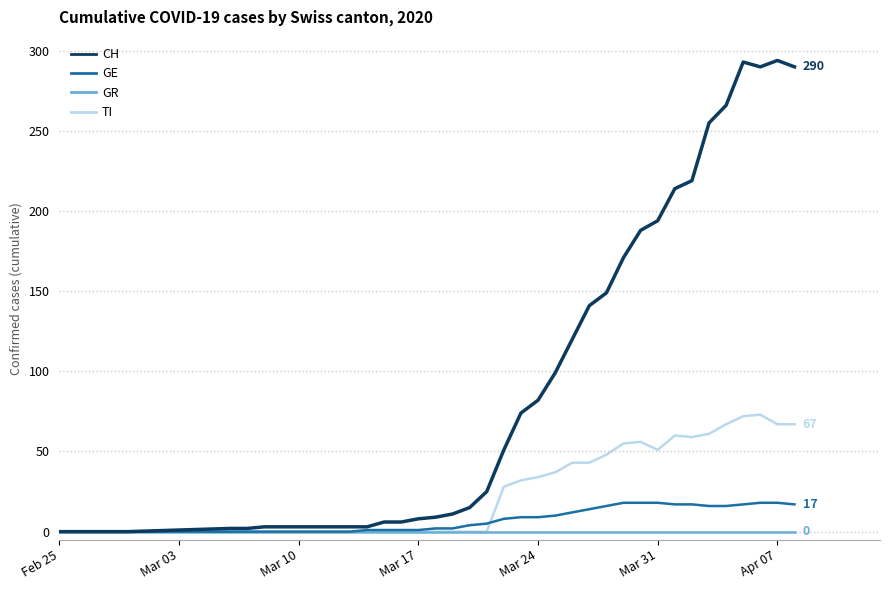

Does the chart display data point markers on the line(s)?

No